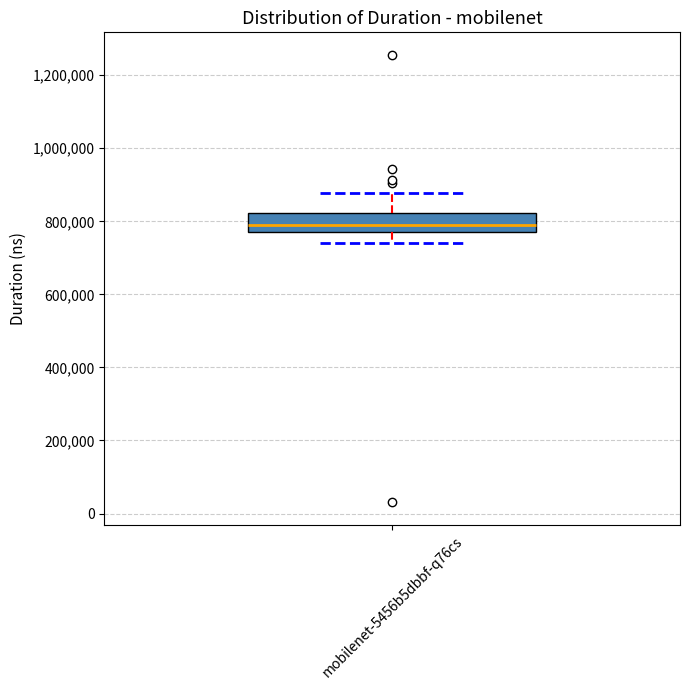

Where does the lower whisker of the box for mobilenet-5456b5dbbf-q76cs end on the y-axis? The values are not printed on the chart, so give them approximately, as read against the axis.

740000